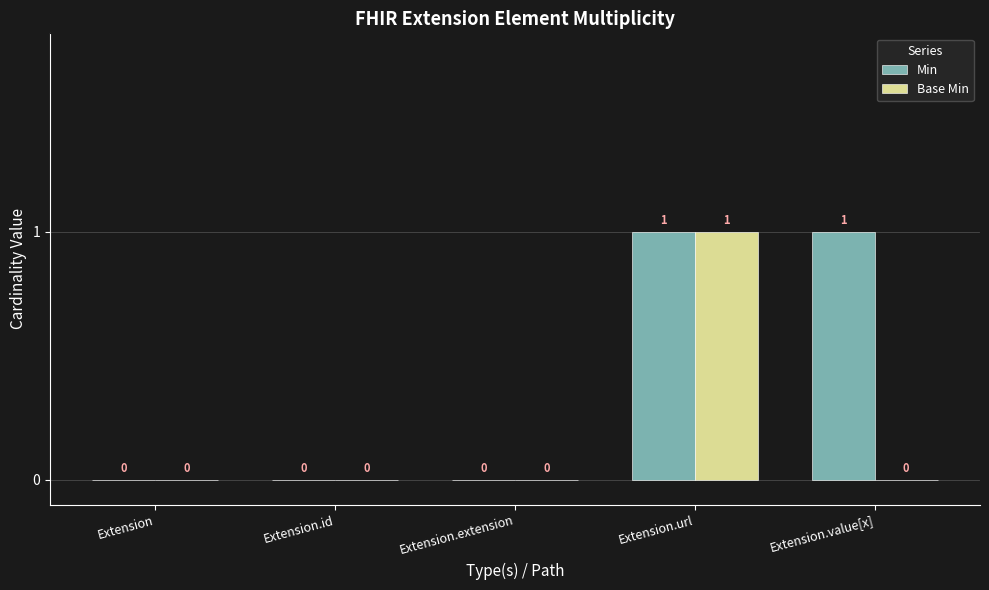

Does the chart contain stacked bars?

No